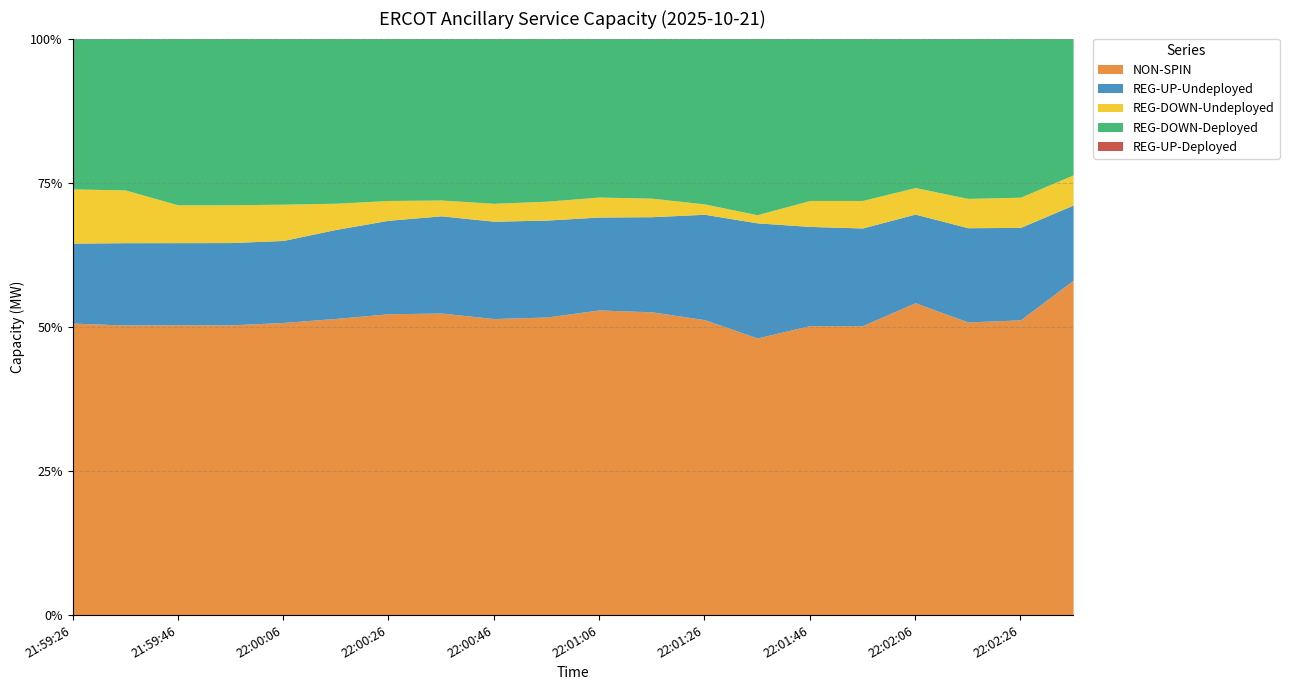

Between 22:01:54 and 22:02:34, which series saw the biggest shift?

NON-SPIN